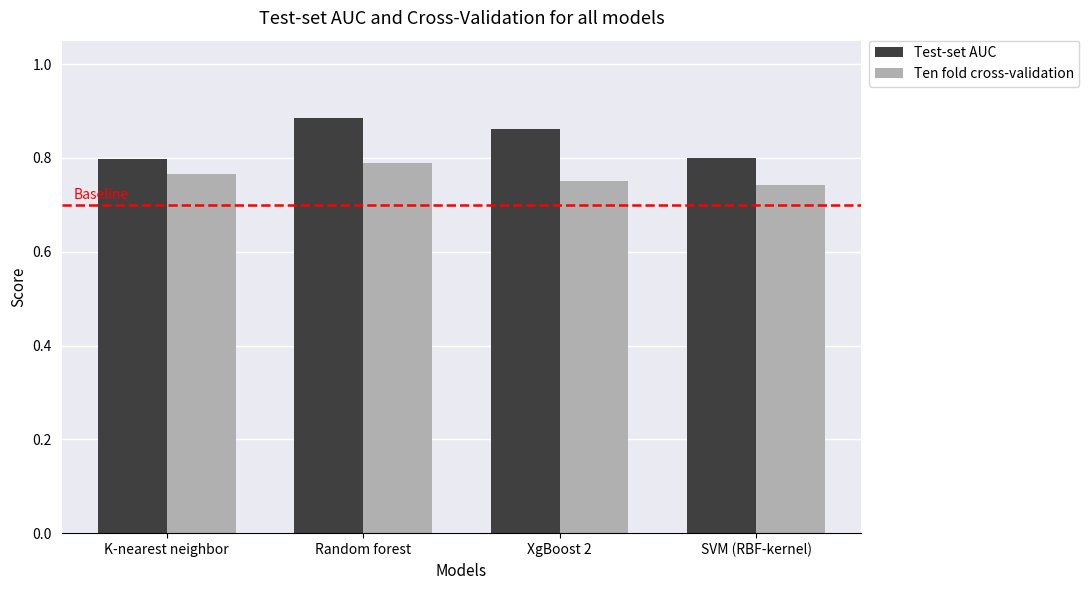

Rank the series by their average value, from lowest to highest.

Ten fold cross-validation, Test-set AUC